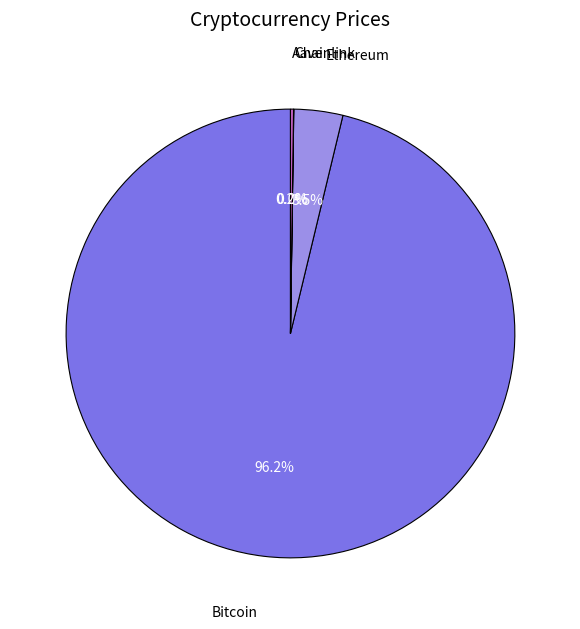

Does Bitcoin represent more than half of the total?

Yes